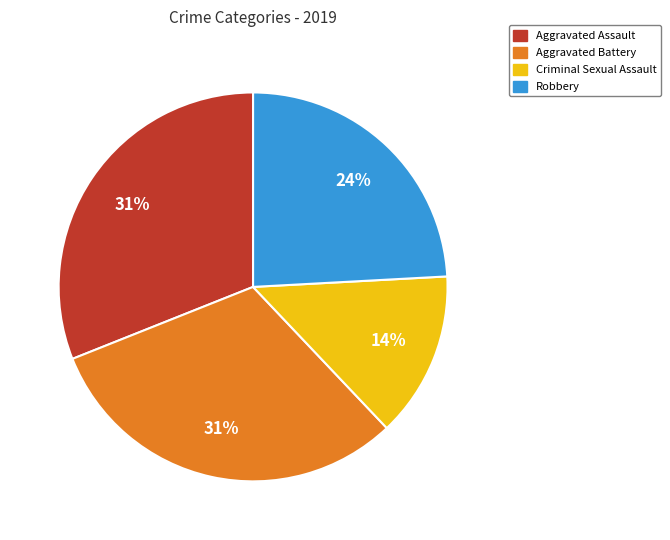

Which has a higher value, Criminal Sexual Assault or Robbery?

Robbery